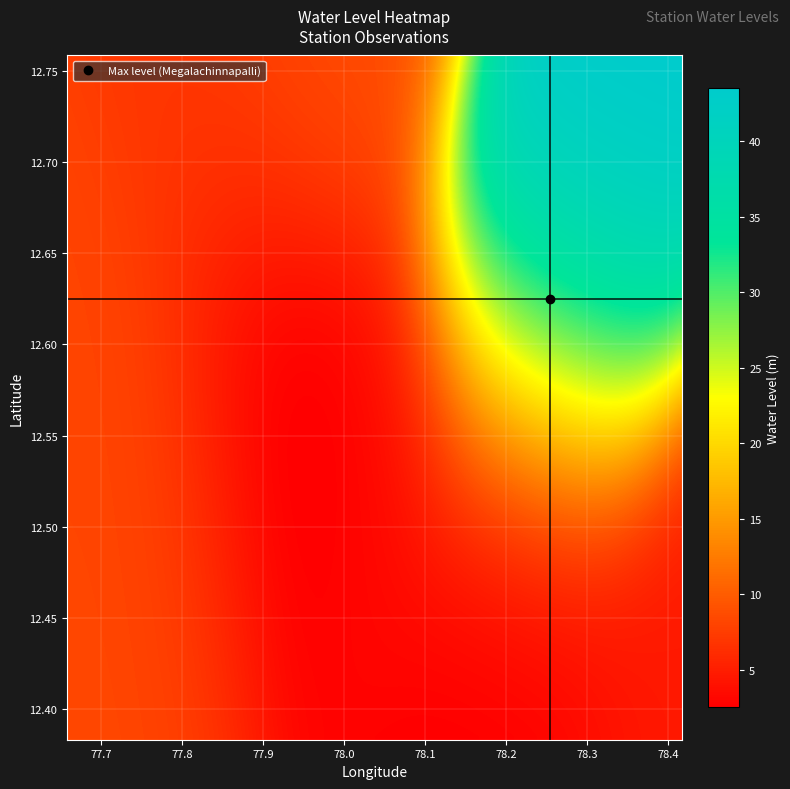

Reading left to right, transcribe all the data shown in this chart.

lat: 12.6	12.8	12.5	12.7	12.4	12.4	12.5	12.5	12.4	12.4	12.6	12.6
long: 77.9	78.0	77.8	77.8	78.2	78.2	78.0	78.2	78.4	78.4	78.3	77.7
water_level: 1.0	8.7	8.4	6.9	1.3	3.5	3.2	5.8	1.5	7.6	44.9	8.1